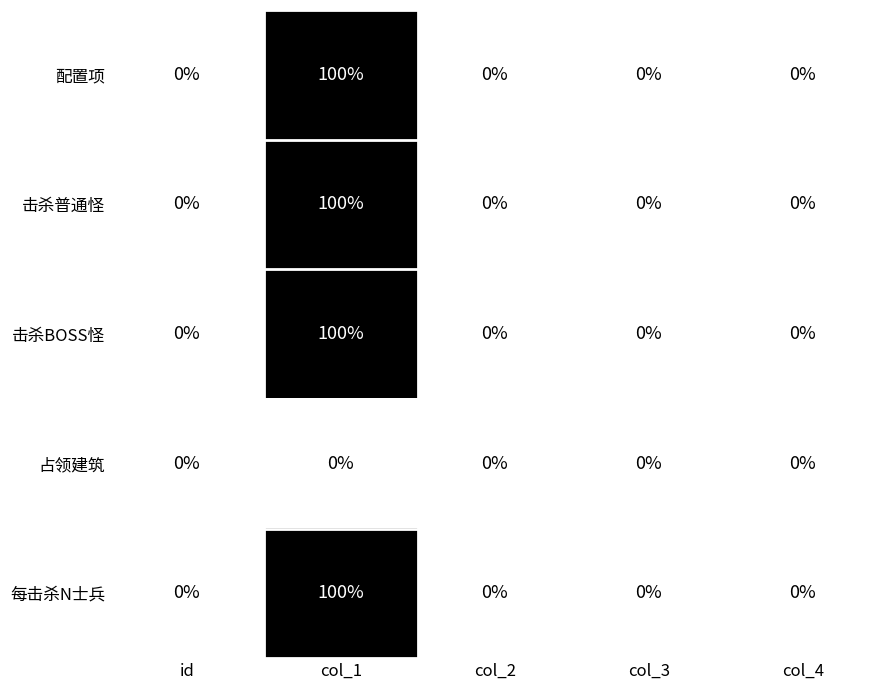

Reading left to right, transcribe all the data shown in this chart.

配置项: 0	100	0	0	0
击杀普通怪: 0	100	0	0	0
击杀BOSS怪: 0	100	0	0	0
占领建筑: 0	0	0	0	0
每击杀N士兵: 0	100	0	0	0